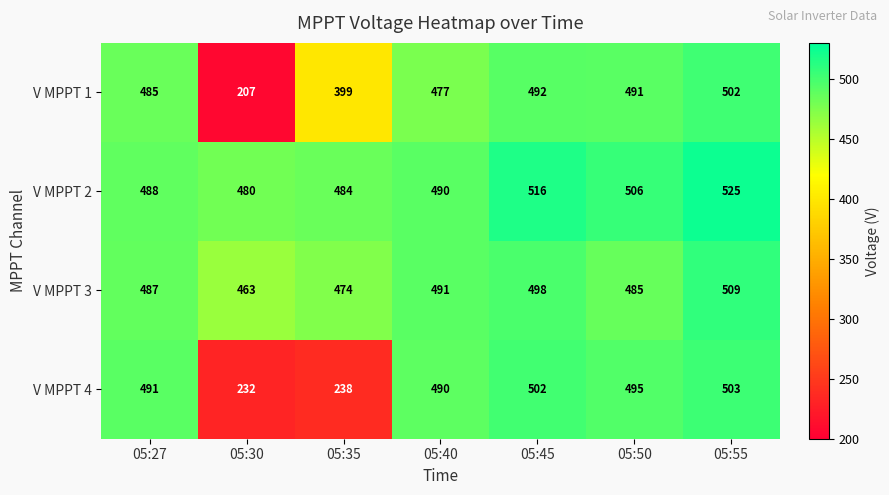

At how many categories does at least one series exceed 386?

7